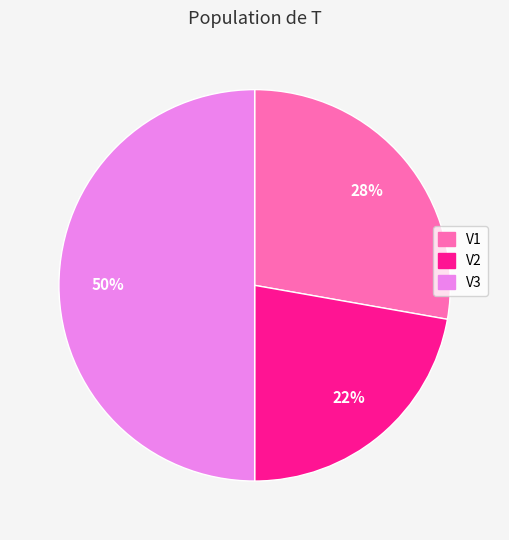

What is the smallest slice in the pie chart?

V2